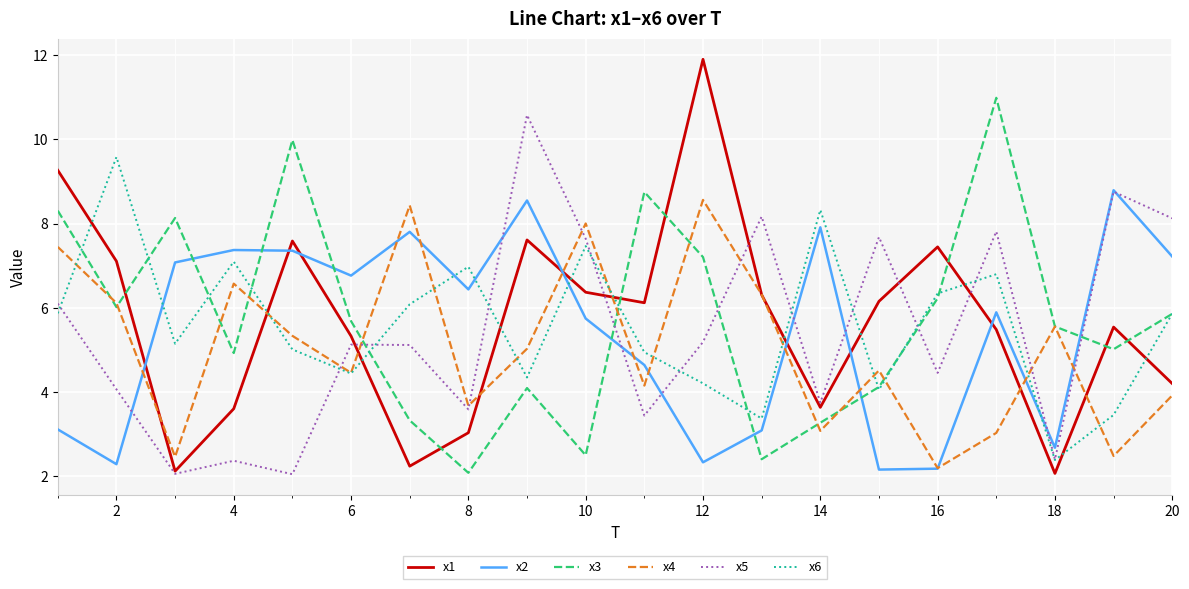

At how many categories does at least one series exceed 4?

20